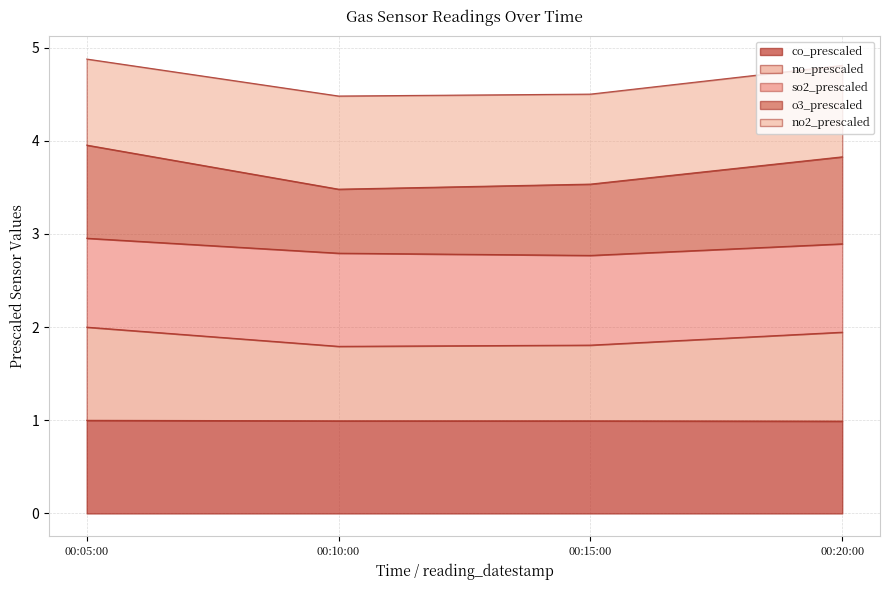

What is the minimum value for co_prescaled?

1.0